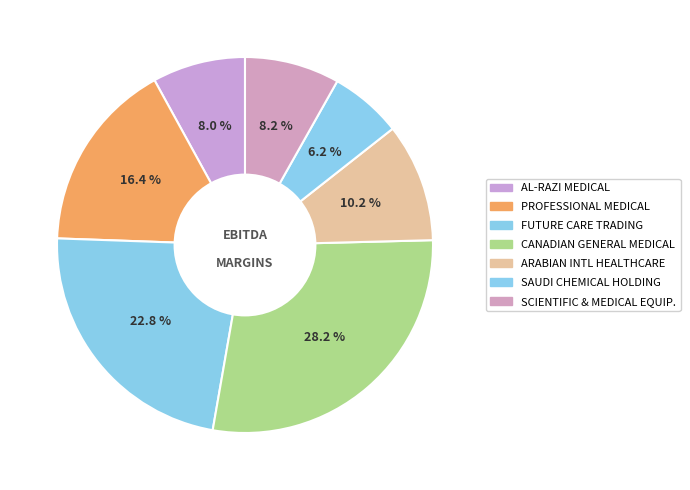

Count the number of slices in the pie.

7